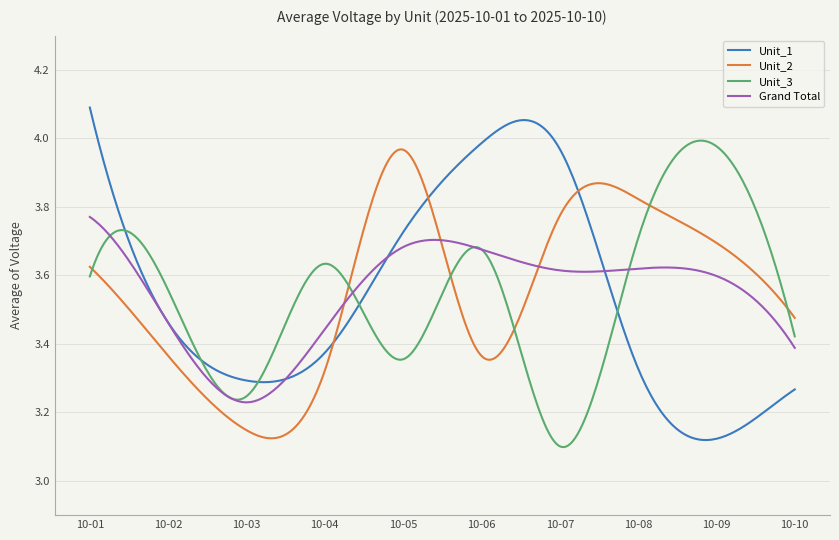

Reading left to right, list all the values displayed in this chart.

Unit_1: 10-01=4.1	10-02=3.5	10-03=3.3	10-04=3.4	10-05=3.7	10-06=4.0	10-07=4.0	10-08=3.3	10-09=3.1	10-10=3.3
Unit_2: 10-01=3.6	10-02=3.4	10-03=3.1	10-04=3.3	10-05=4.0	10-06=3.4	10-07=3.8	10-08=3.8	10-09=3.7	10-10=3.5
Unit_3: 10-01=3.6	10-02=3.6	10-03=3.2	10-04=3.6	10-05=3.4	10-06=3.7	10-07=3.1	10-08=3.7	10-09=4.0	10-10=3.4
Grand Total: 10-01=3.8	10-02=3.5	10-03=3.2	10-04=3.4	10-05=3.7	10-06=3.7	10-07=3.6	10-08=3.6	10-09=3.6	10-10=3.4